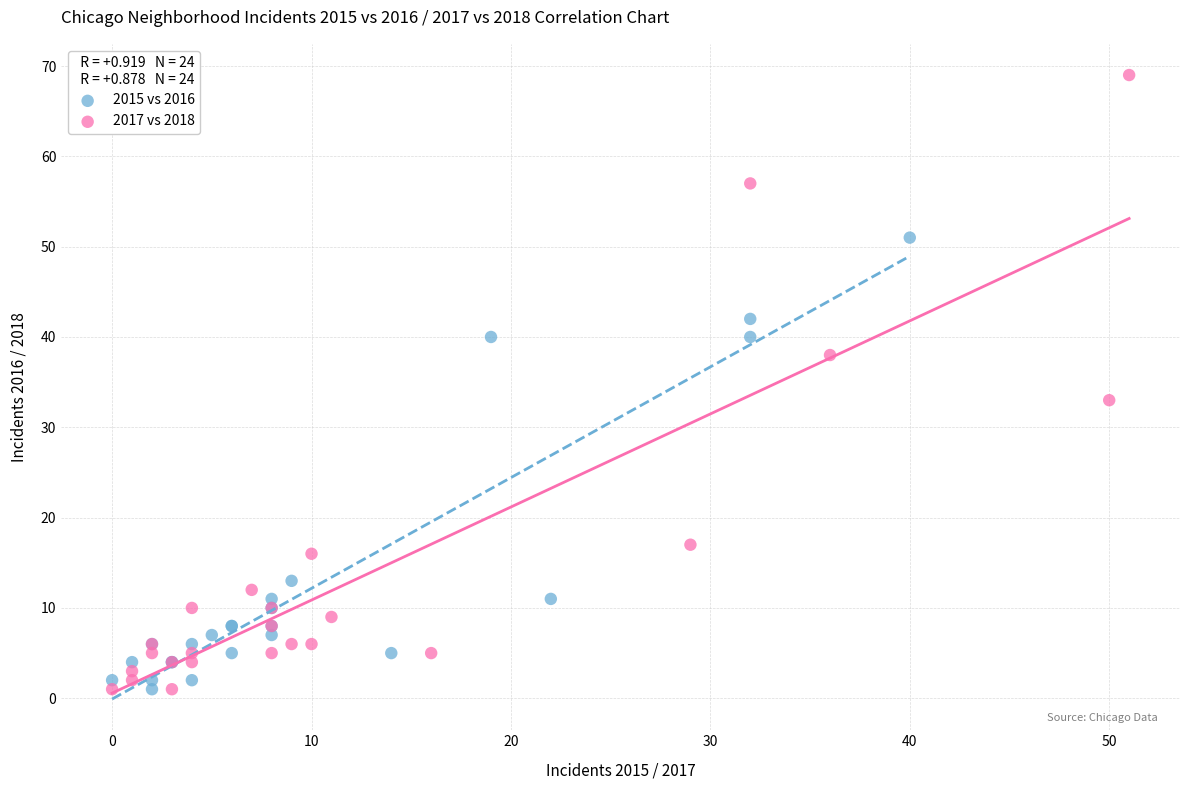

Which series contains the highest Y value?

2017 vs 2018